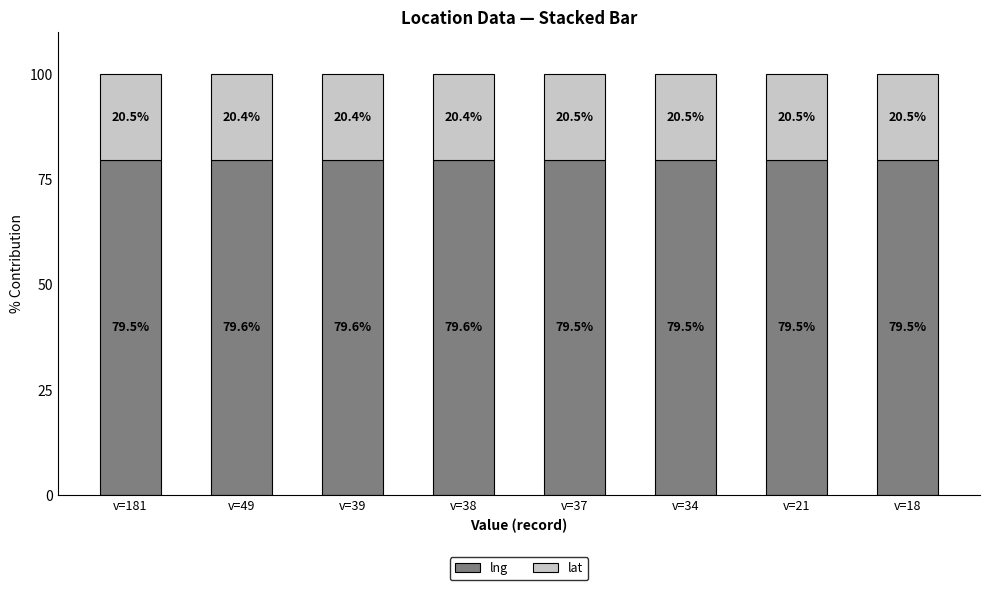

What is the value of the lng bar at the 7th from the left?

79.5